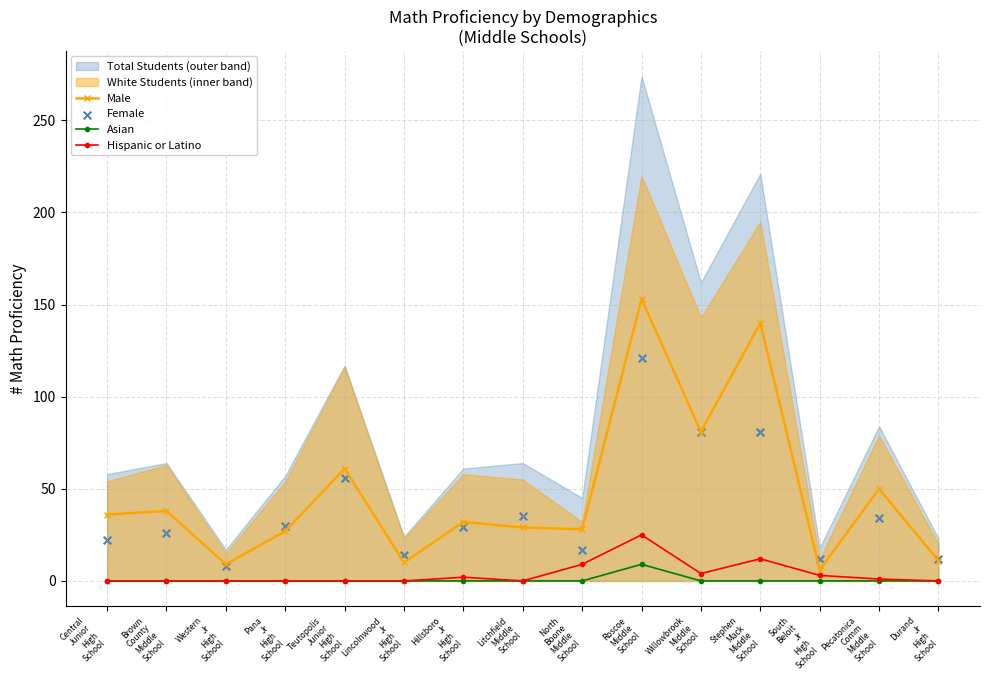

Which series has the widest spread of Y values?

Male